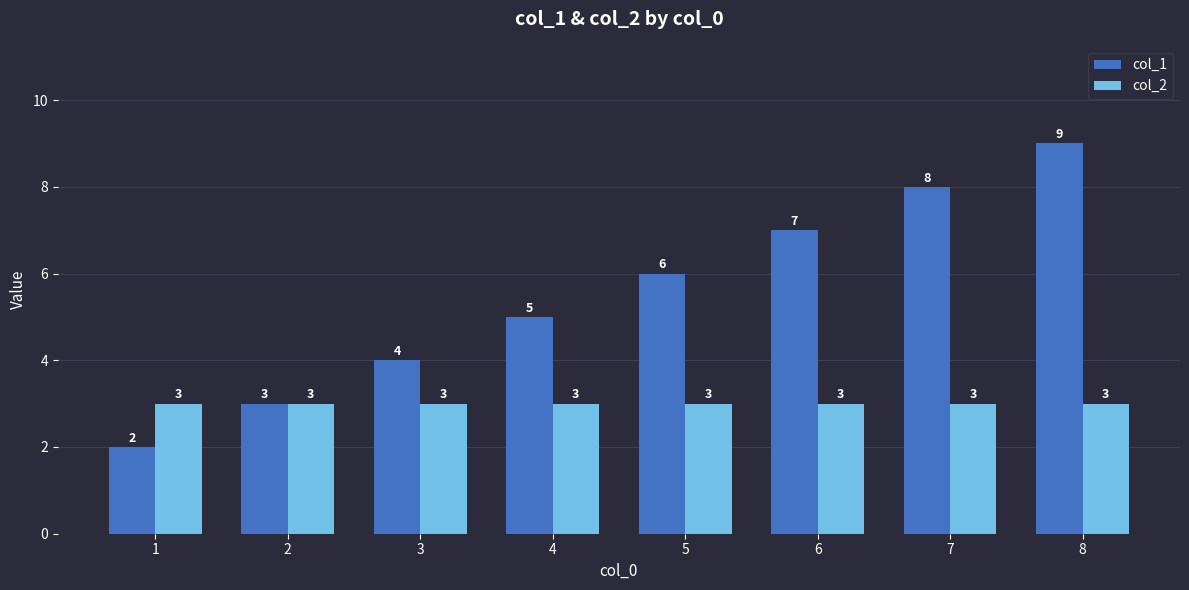

How many series are shown in this chart?

2